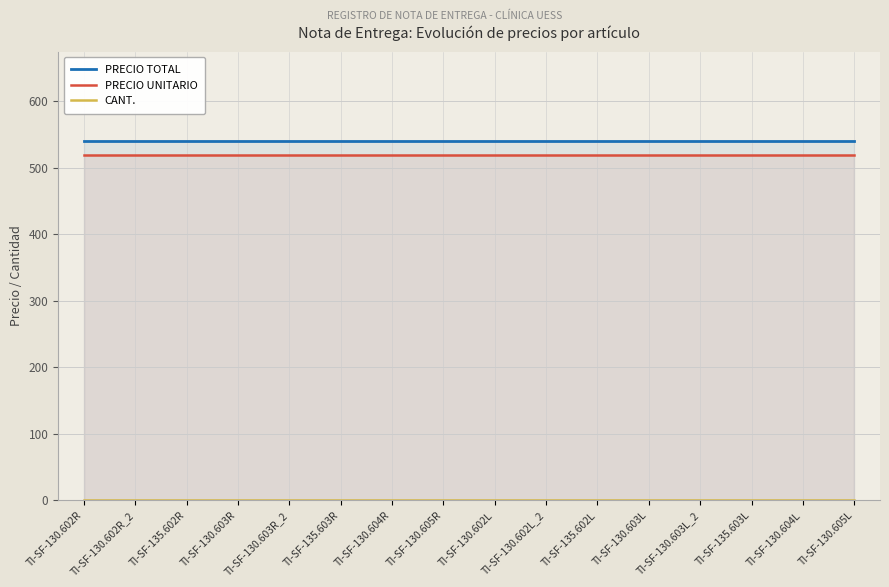

Which series changed the most between TI-SF-130.605R and TI-SF-130.603L_2?

PRECIO TOTAL